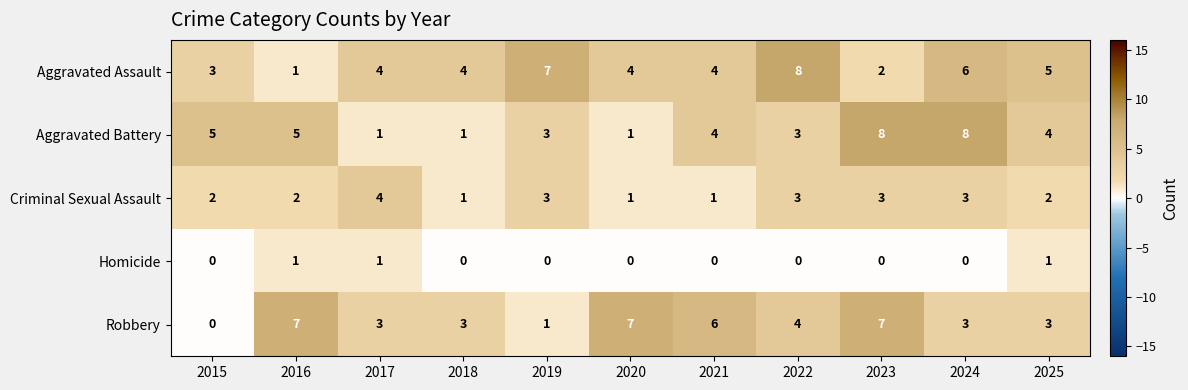

The value of Aggravated Battery at 2018 is 1. True or false?

True